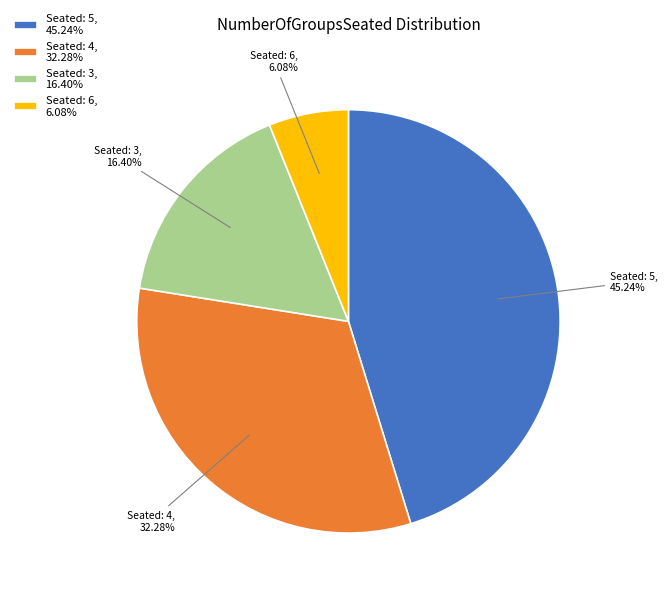

Is Seated: 4 the majority of the pie?

No